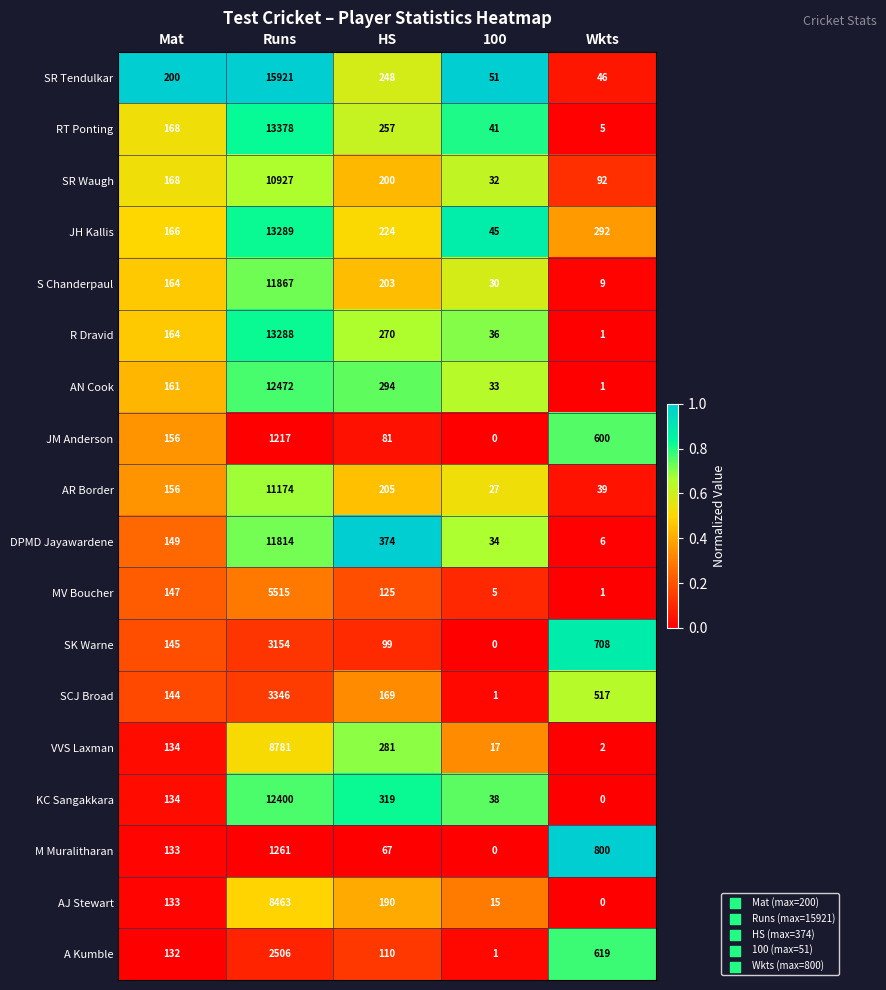

What is the difference between the highest and lowest values at Mat?

68